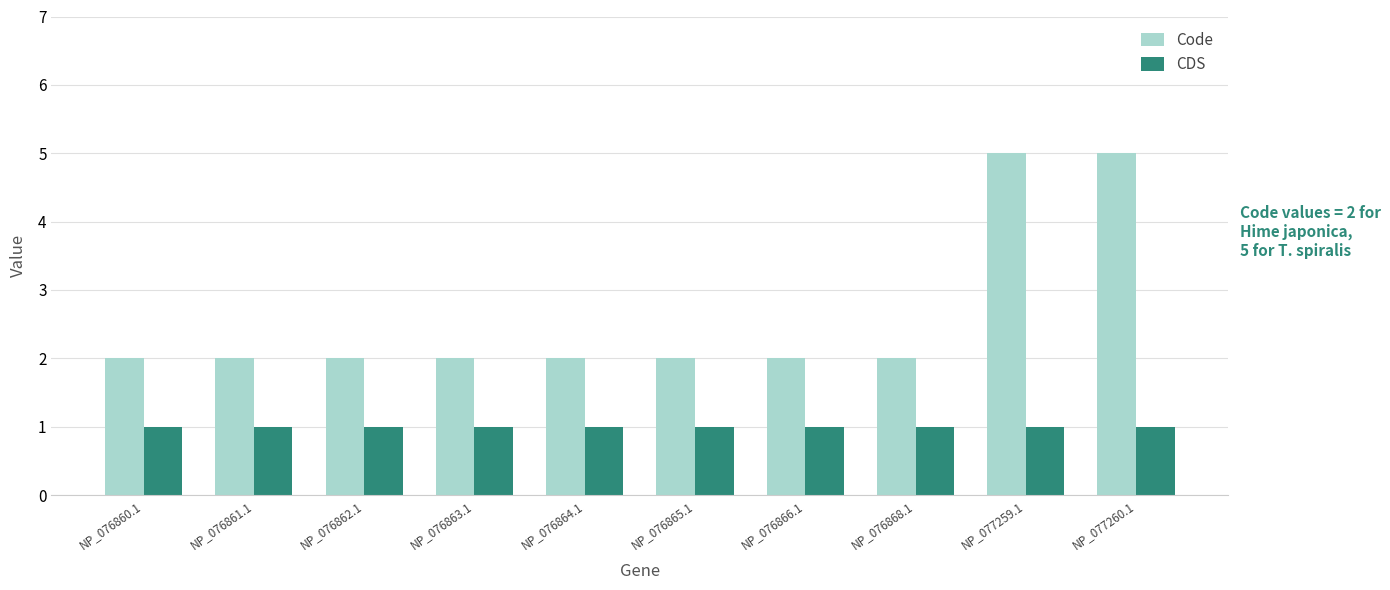

Between NP_076860.1 and NP_077260.1, which series saw the biggest shift?

Code